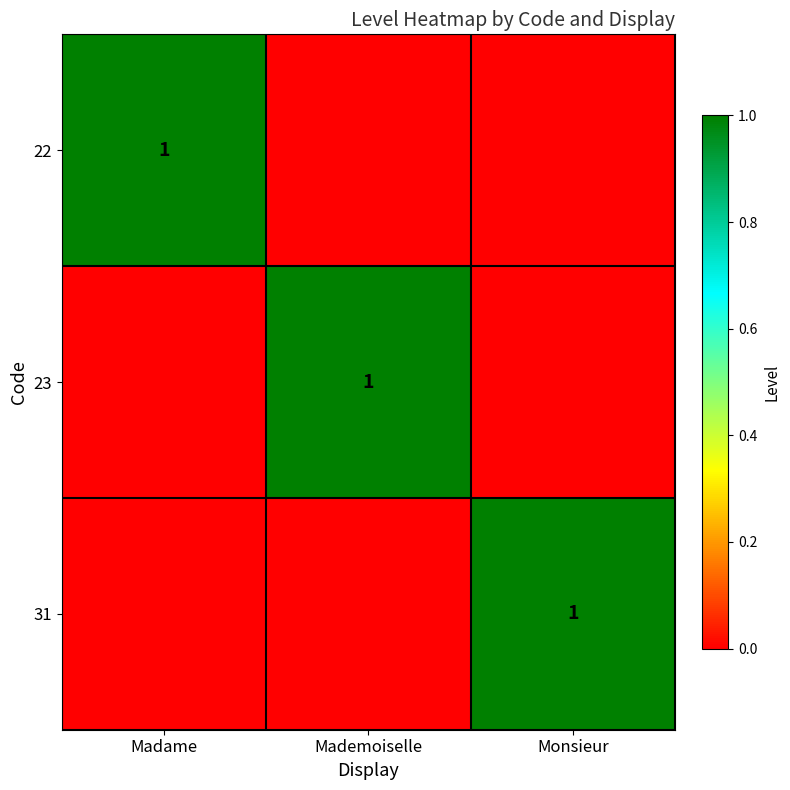

What is the total value across all series at Mademoiselle?

1